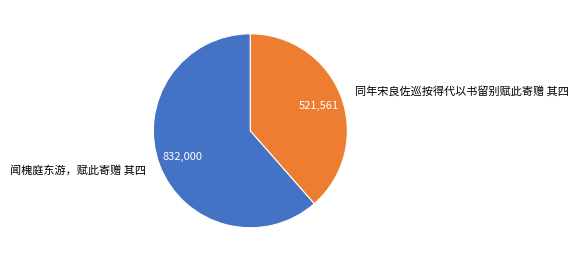

Count the number of slices in the pie.

2